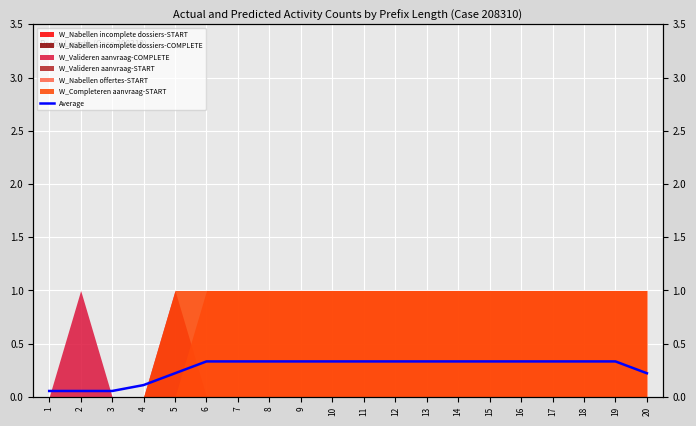

How many lines are shown in the chart?

1